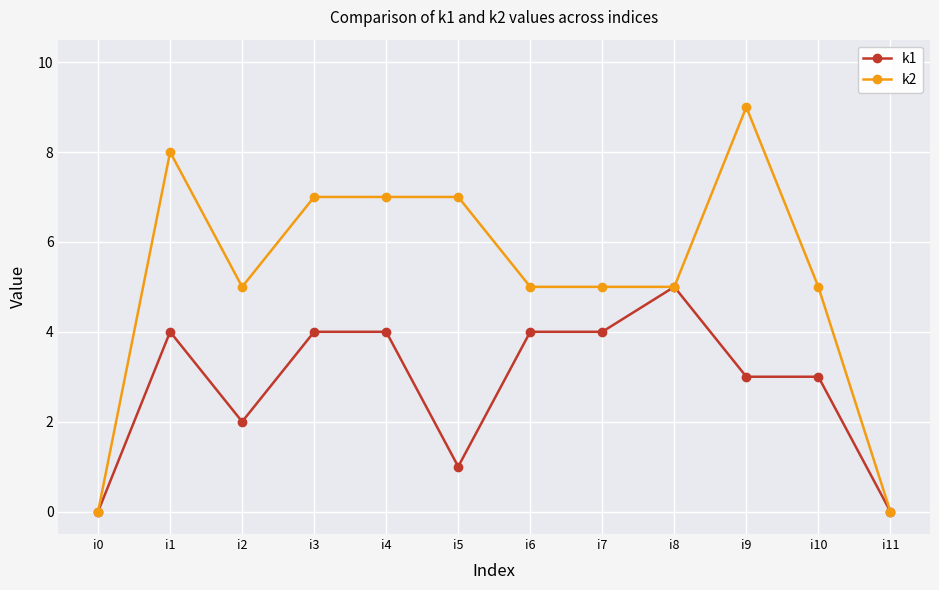

At i7, list the series in order from smallest to largest.

k1, k2